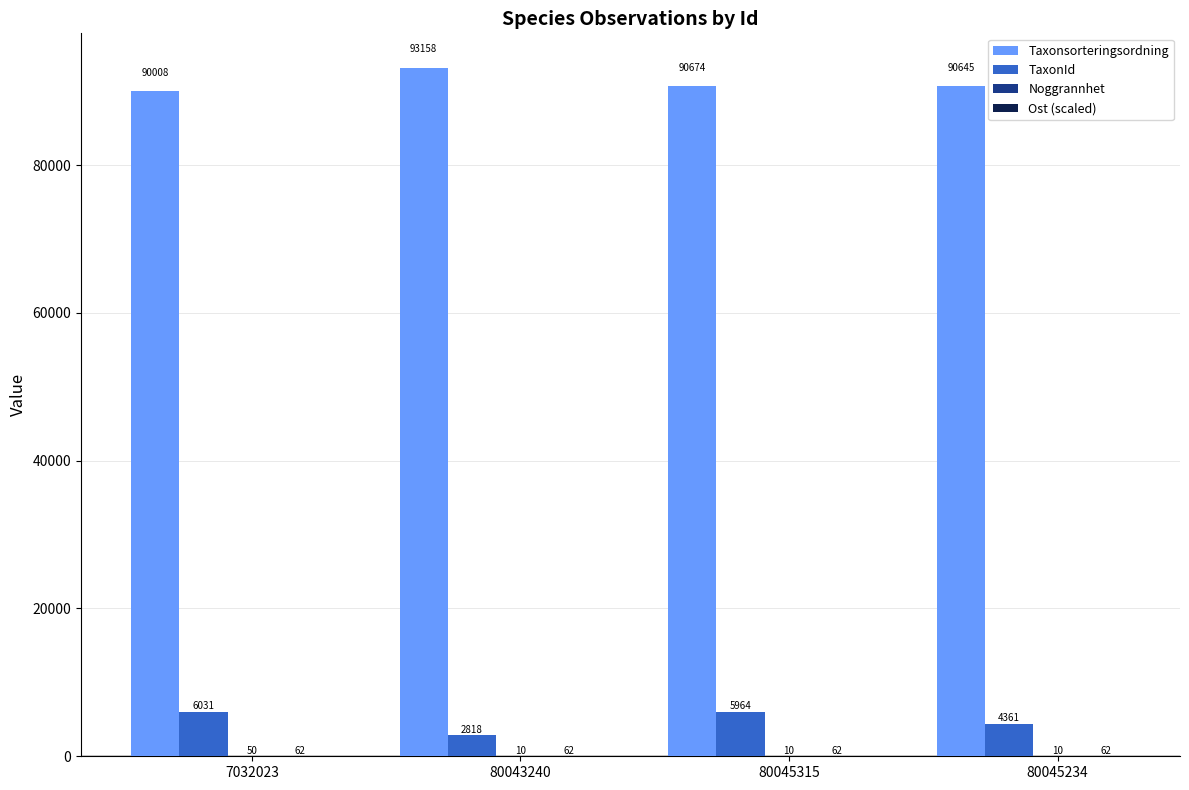

Which series has the largest range (max minus min)?

TaxonId